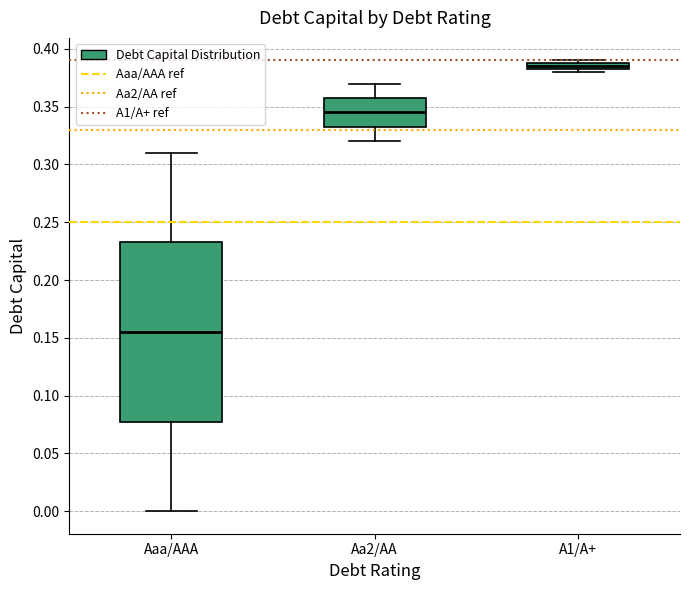

Comparing the boxes themselves (not the whiskers), which one is the tallest?

Aaa/AAA